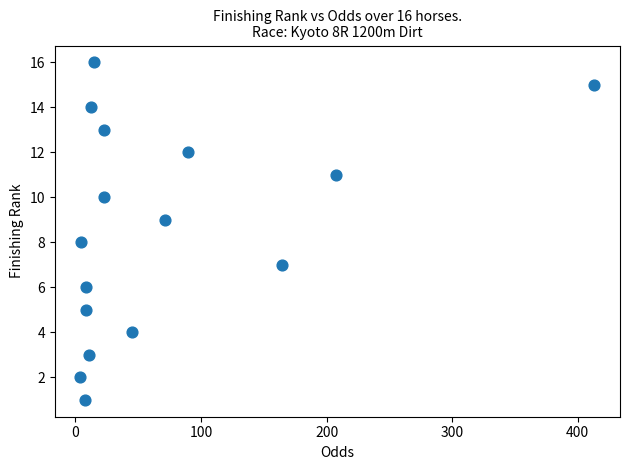

What is the range of Y values (max minus min)?

15